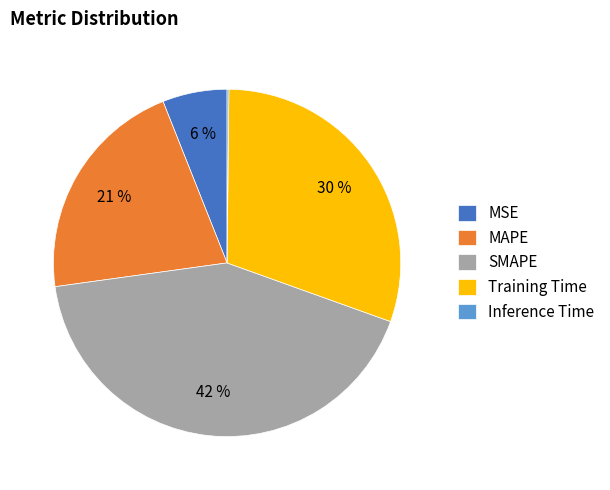

Is the sum of MSE and MAPE greater than half?

No